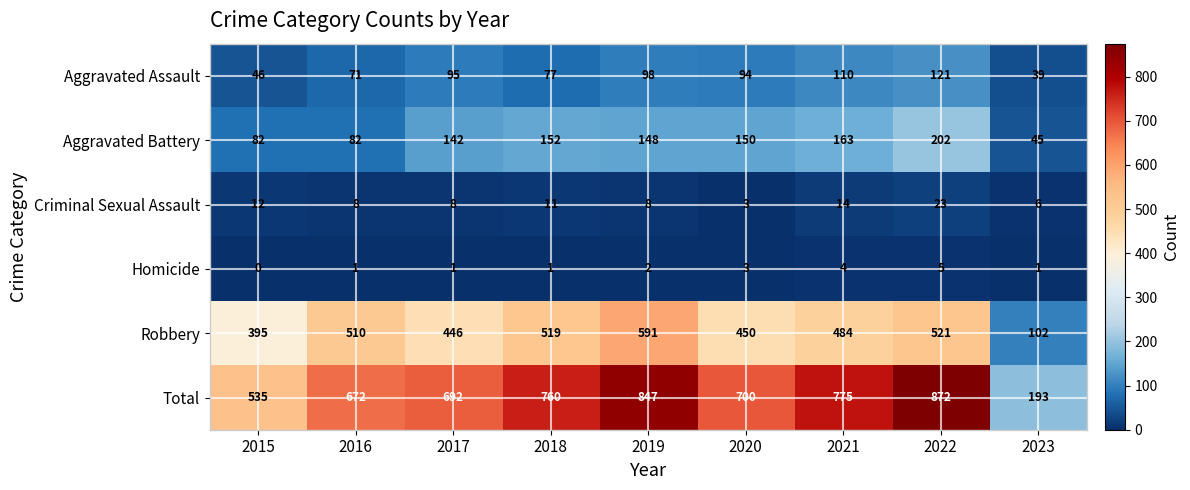

Between 2021 and 2023, which series saw the biggest shift?

Total